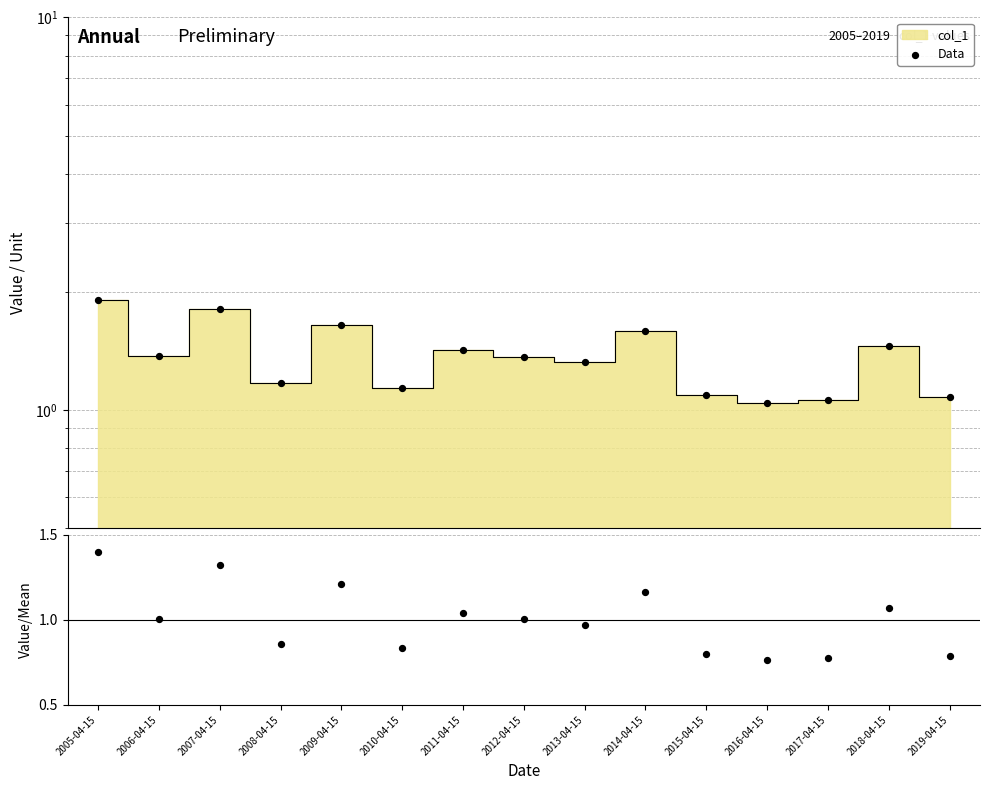

At which category is the sum across all series the highest?

2005-04-15